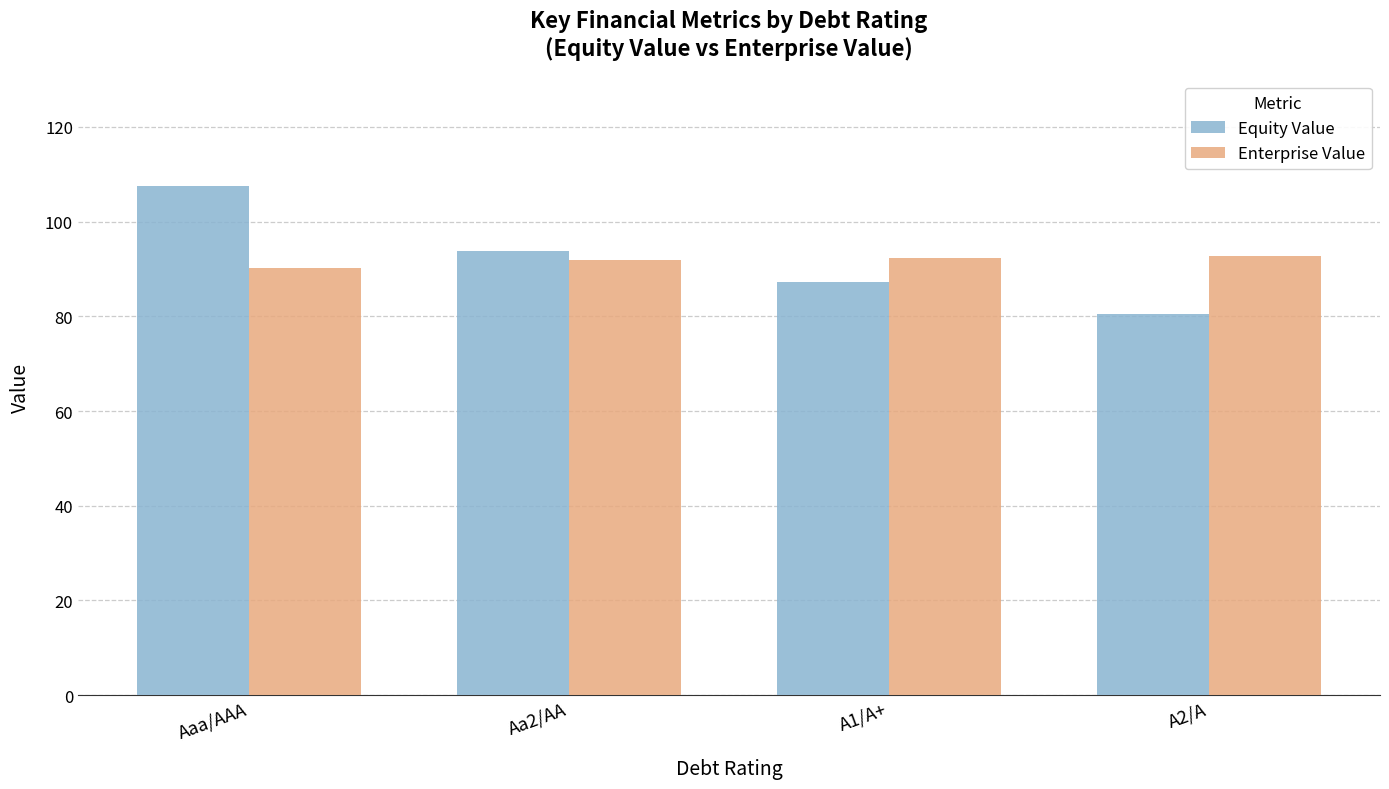

Count the number of data series in this chart.

2